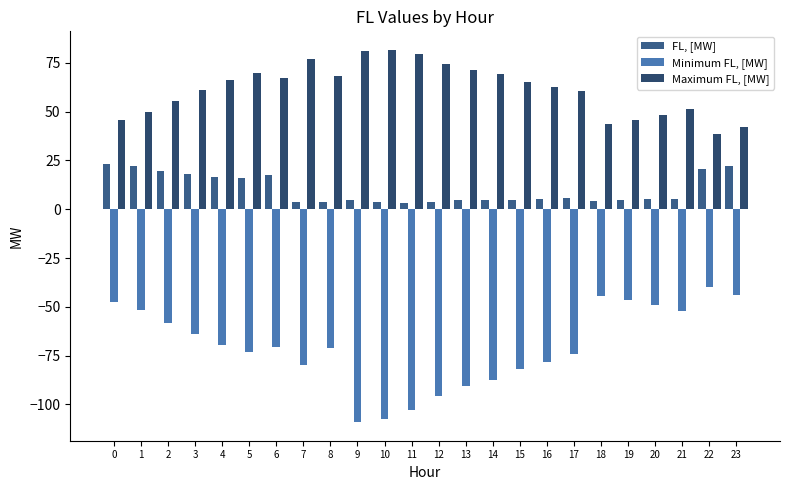

Is it true that FL, [MW] equals 5.1 at 16?

True